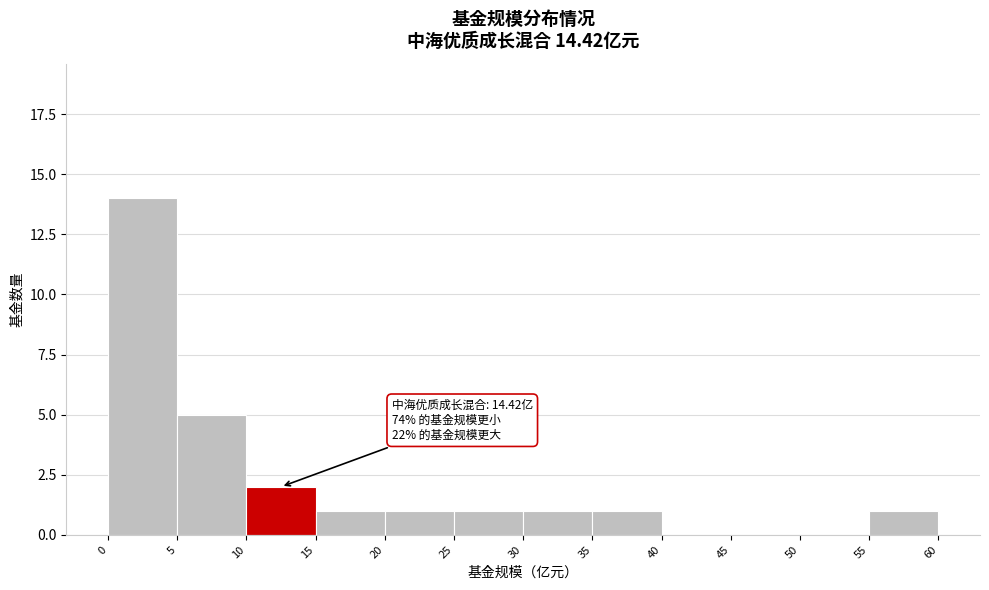

Which range on the x-axis has the tallest bar?

0 to 5